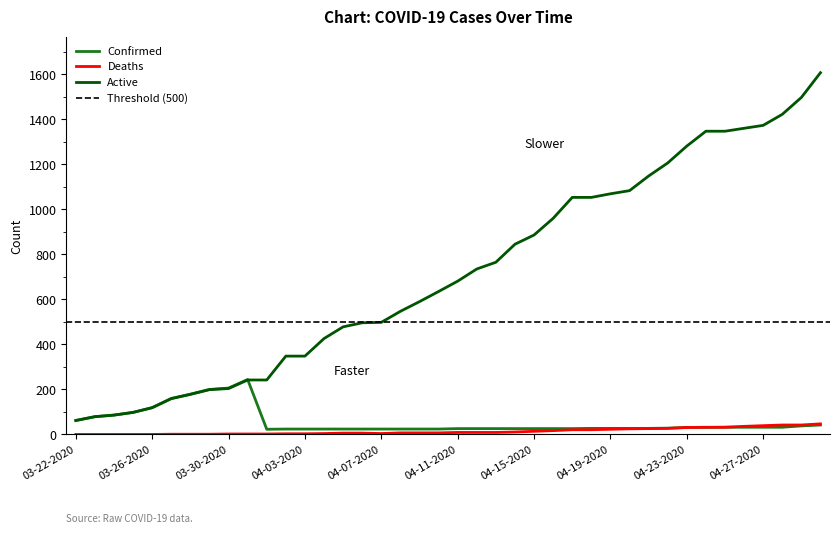

Rank the series at 03-25-2020 from lowest to highest value.

Deaths, Confirmed, Active